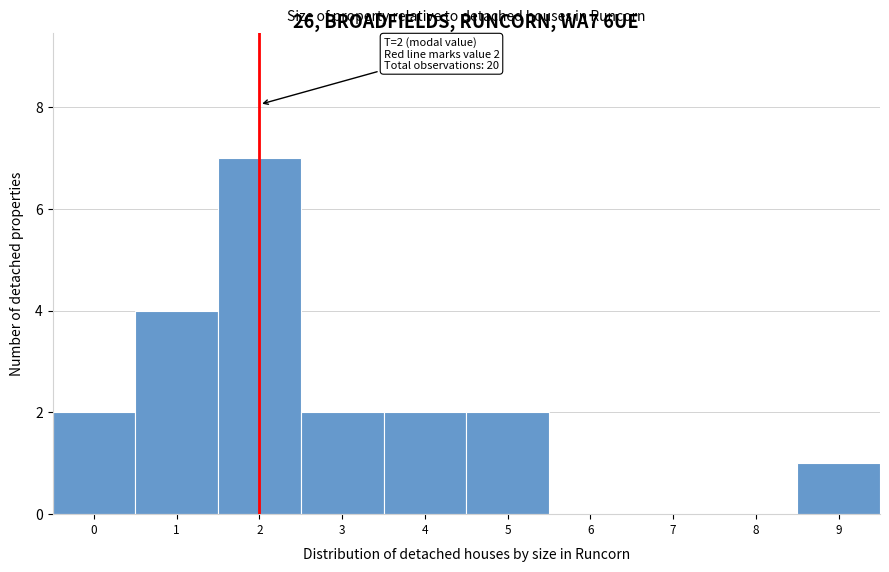

Over which range of the x-axis is the bar tallest?

1.5 to 2.5